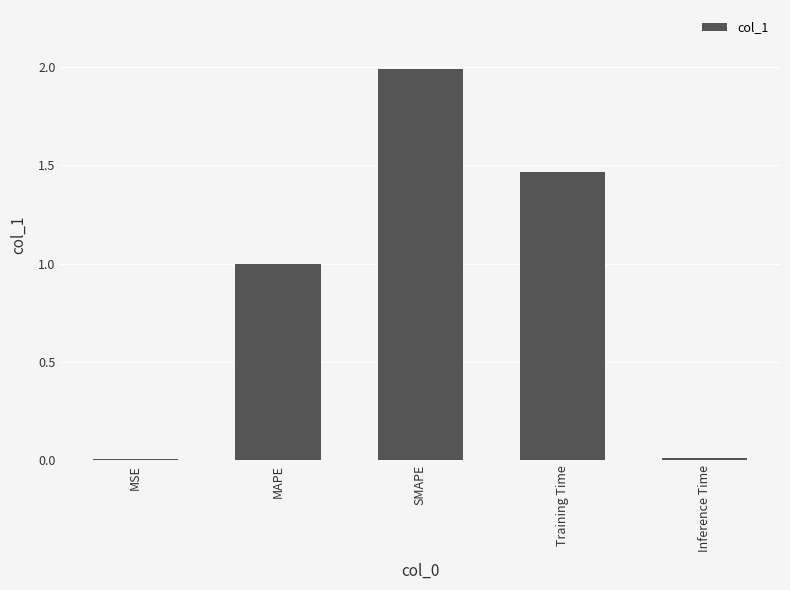

What is the approximate value at SMAPE?

2.0